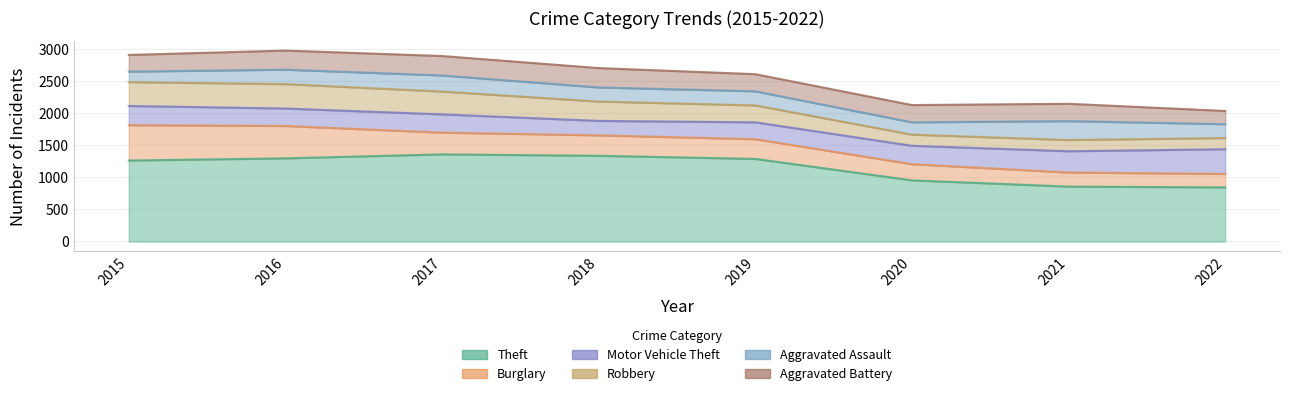

Which has a higher value, 2017 or 2018?

2017